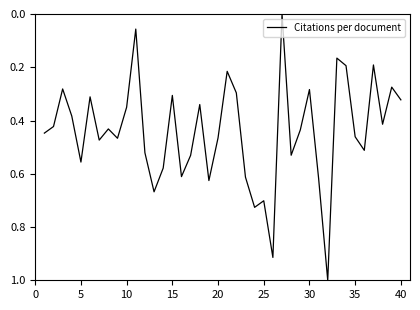

What is the greatest value displayed?

1.0